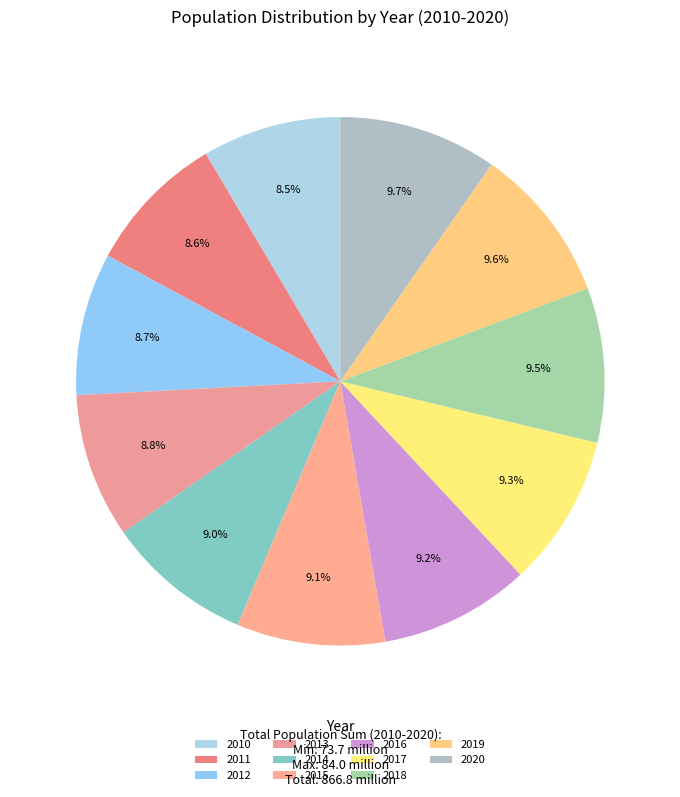

Is it true that 2018 is 24% of the pie?

False